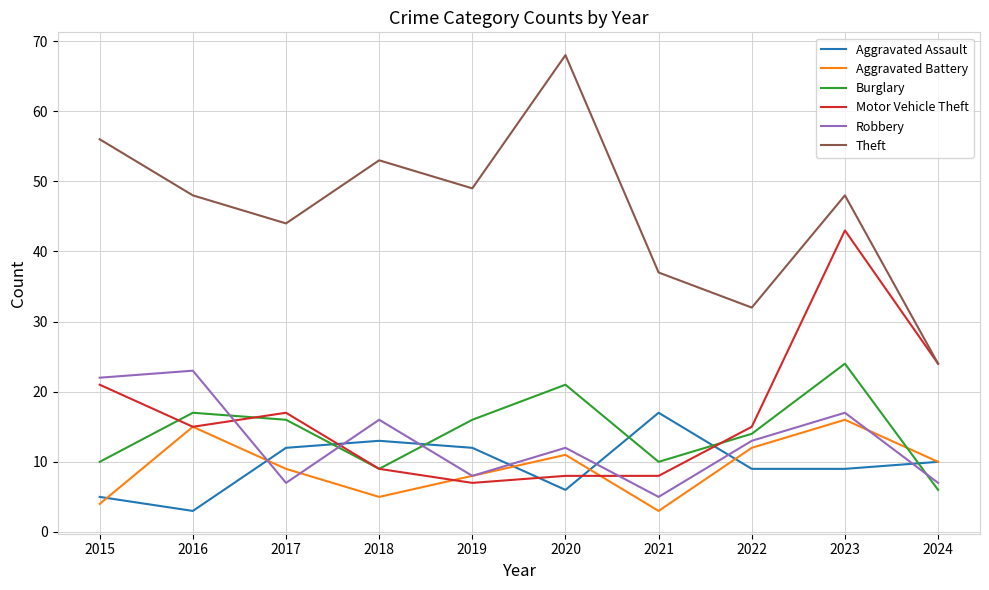

True or false: Robbery and Theft intersect in this chart.

False